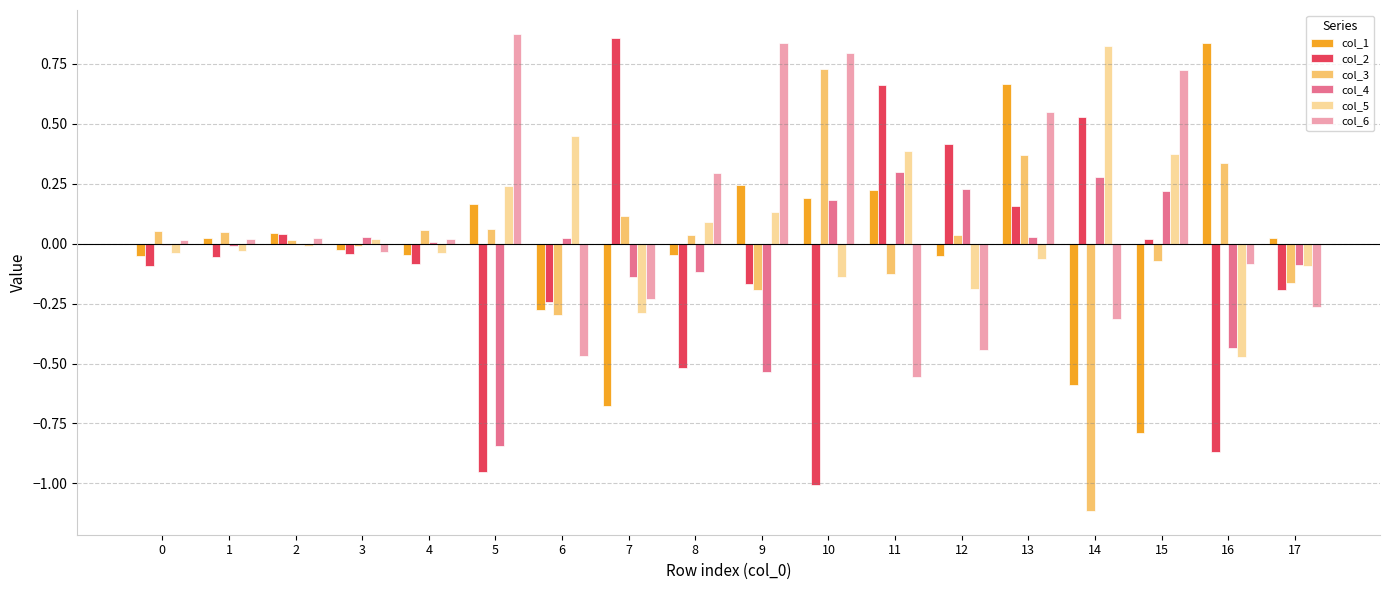

Between 5 and 9, which series saw the biggest shift?

col_2